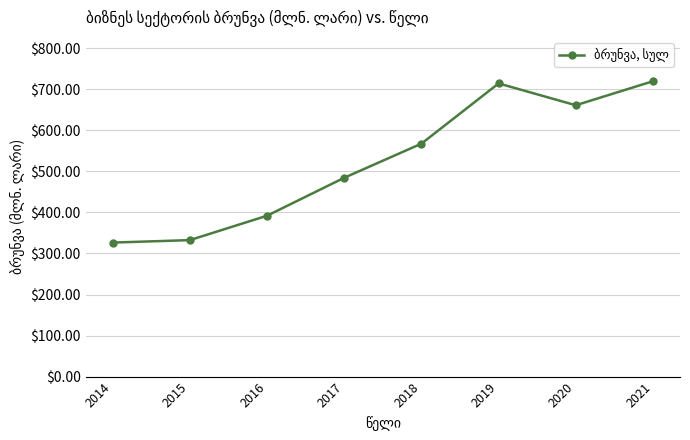

Where is the first local maximum?

2019